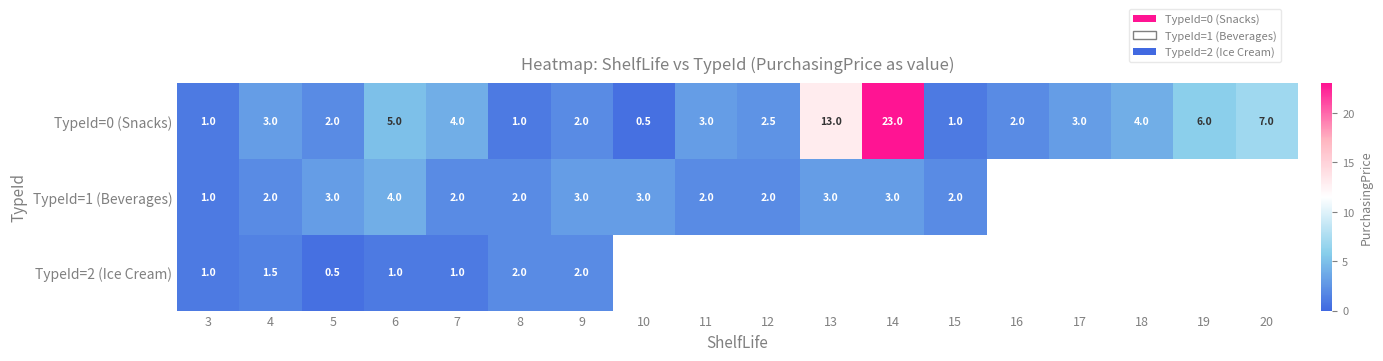

The TypeId=0 (Snacks) series shows 4.0 at 7. True or false?

True